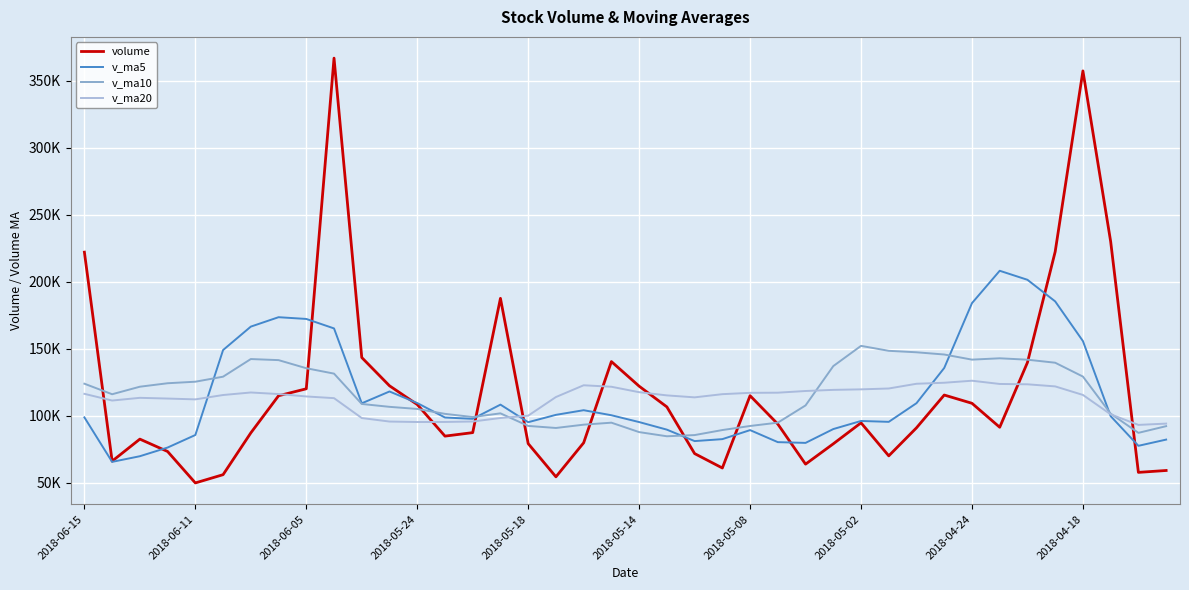

What are all the series names shown in the legend?

volume, v_ma5, v_ma10, v_ma20